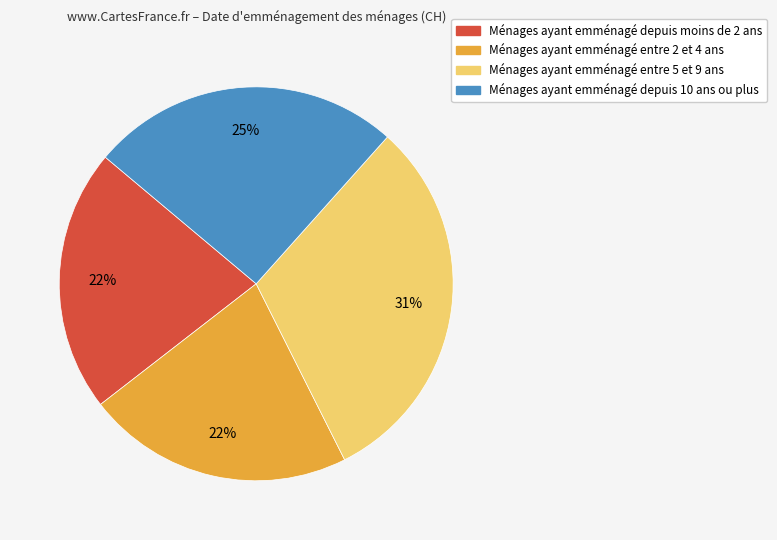

Is there any slice that represents more than half of the pie?

No